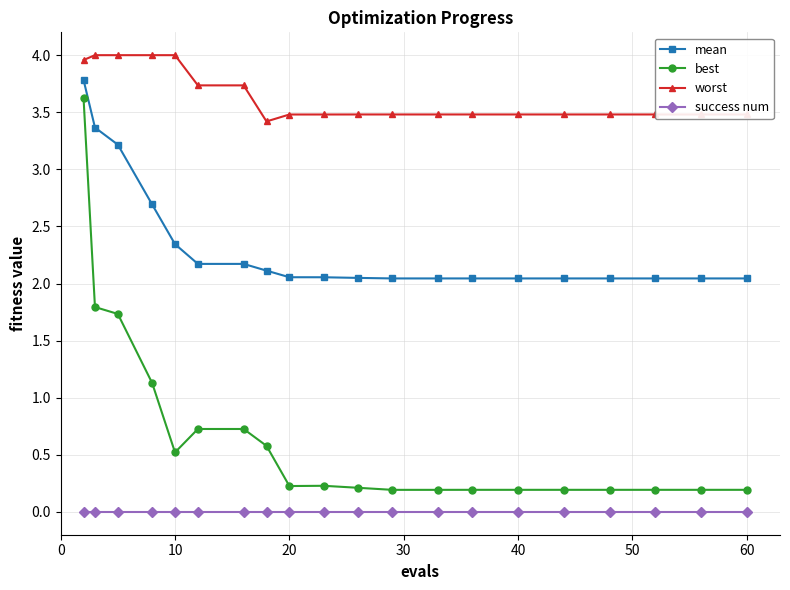

List the series in order of their overall mean, highest first.

worst, mean, best, success num